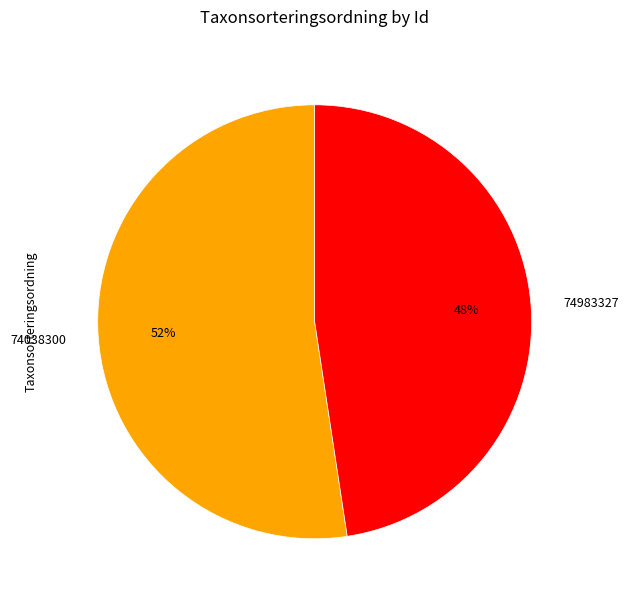

What is the largest slice in the pie chart?

74038300